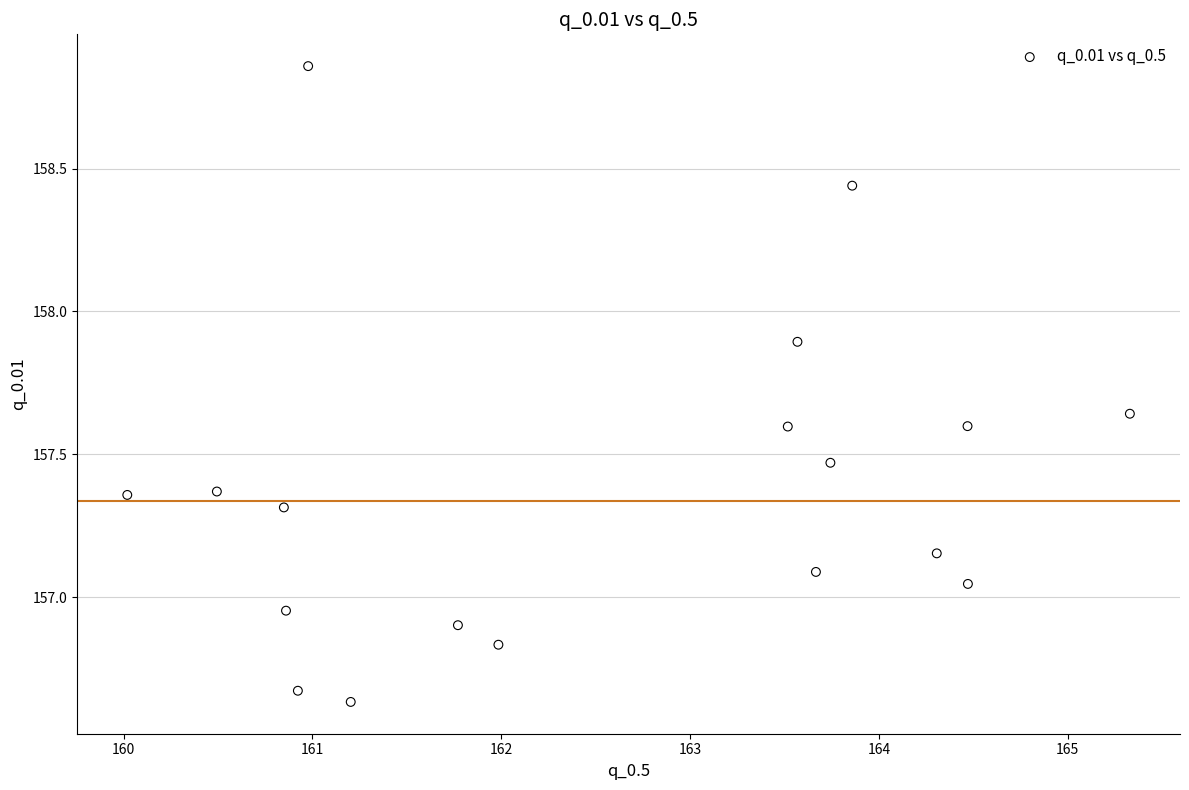

What is the range of X values (max minus min)?

5.3